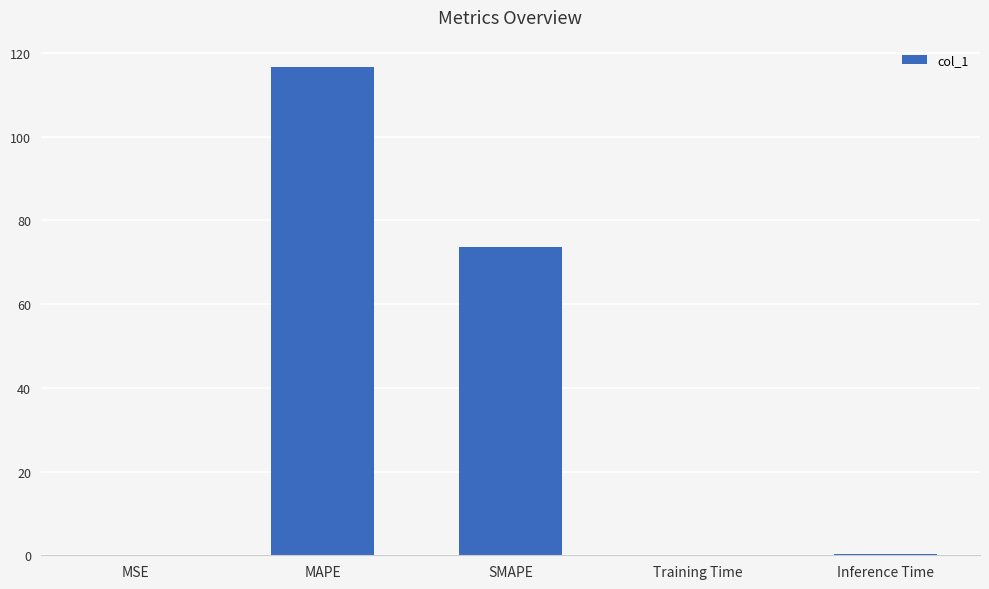

What is the maximum value shown in the chart?

116.7